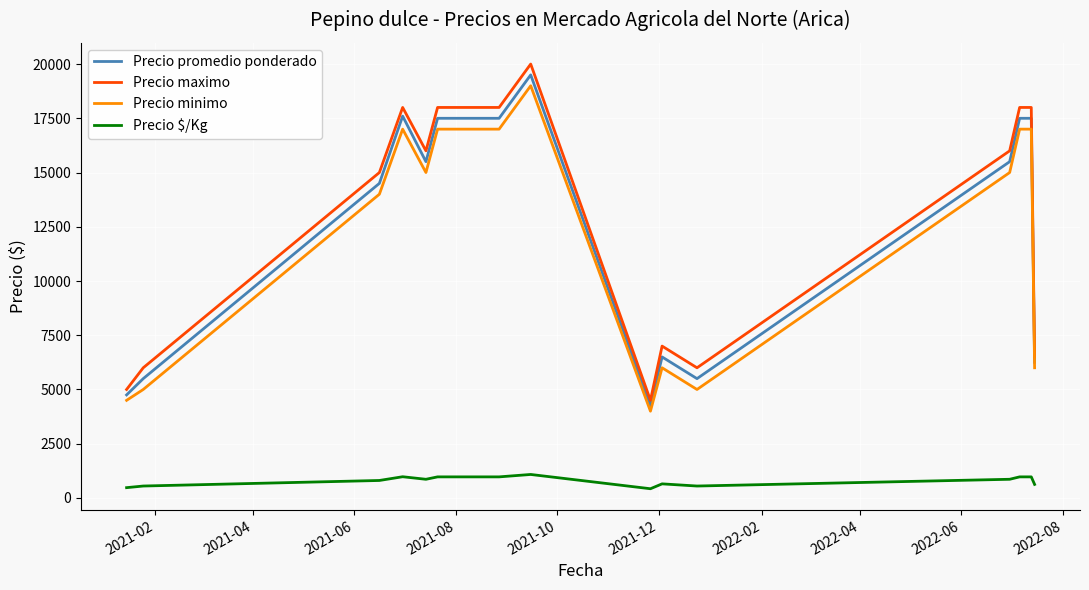

What is the highest value of the Precio $/Kg series?

1083